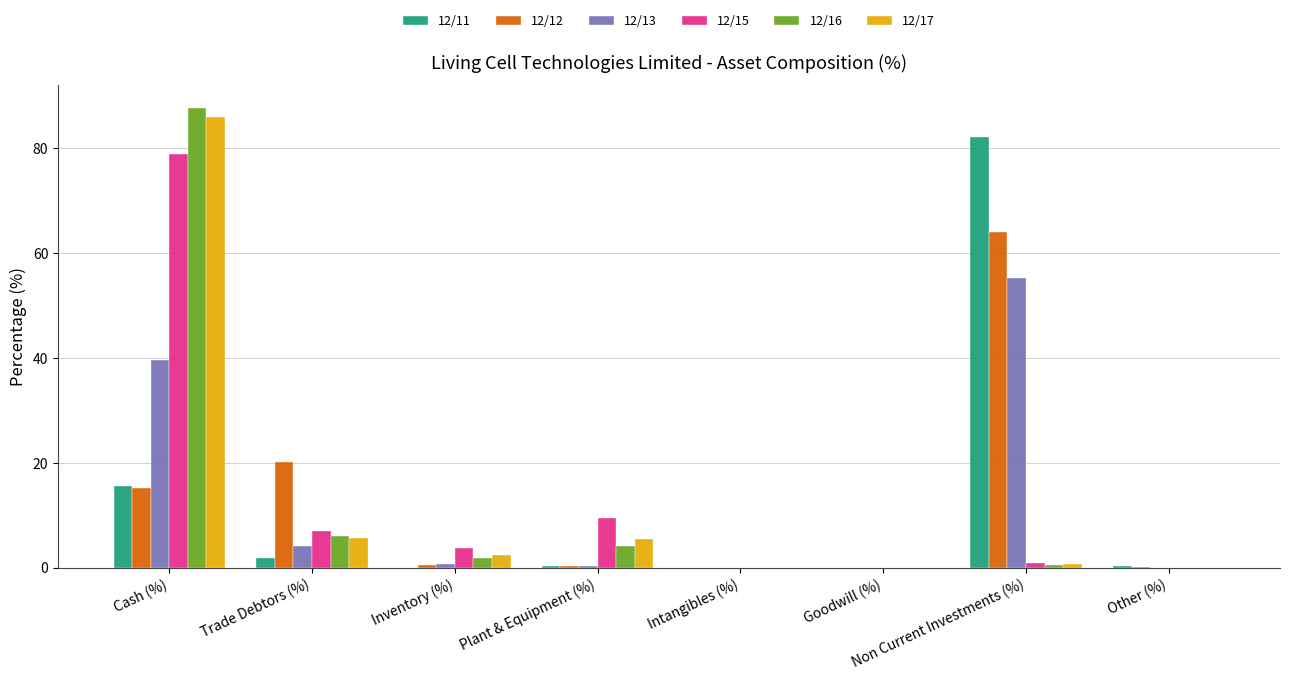

Is the value of 12/15 at Cash (%) greater than the value of 12/17 at Goodwill (%)?

Yes